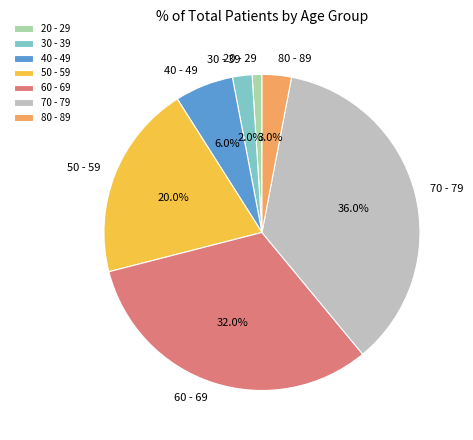

What percentage is the 60 - 69 slice, to the nearest percent?

32%